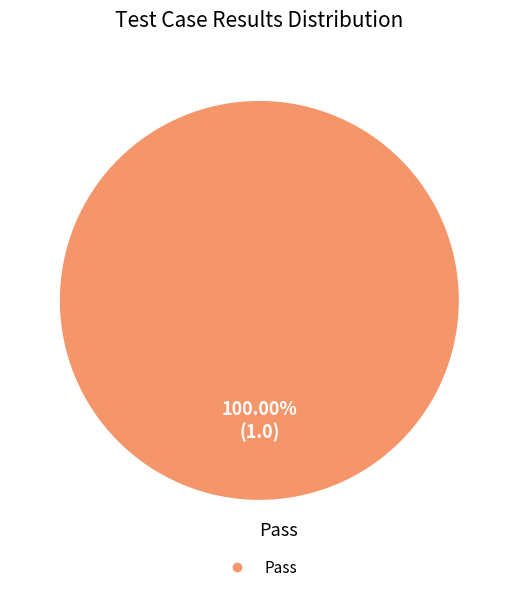

Is there a majority slice in this chart?

Yes